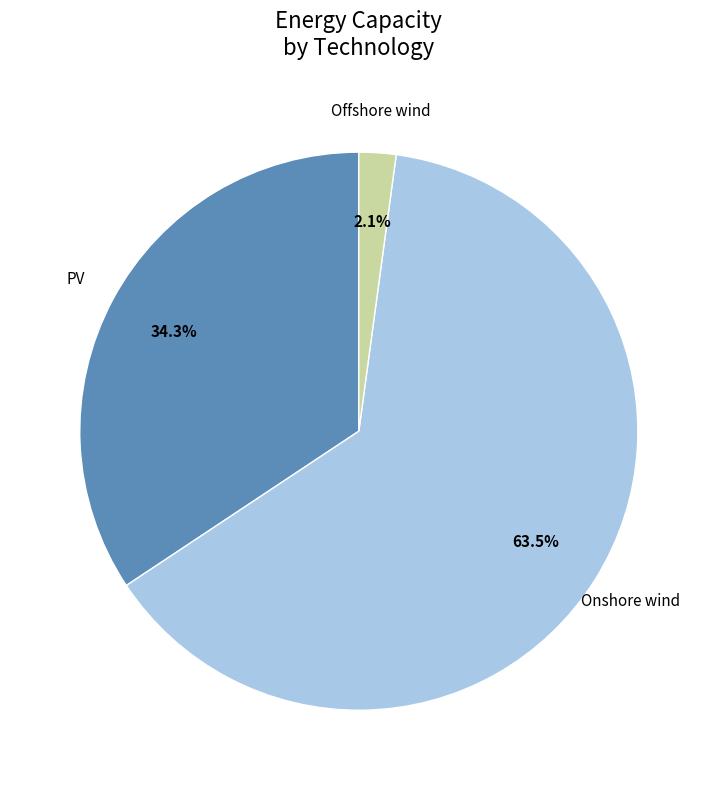

Does any single category account for the majority?

Yes